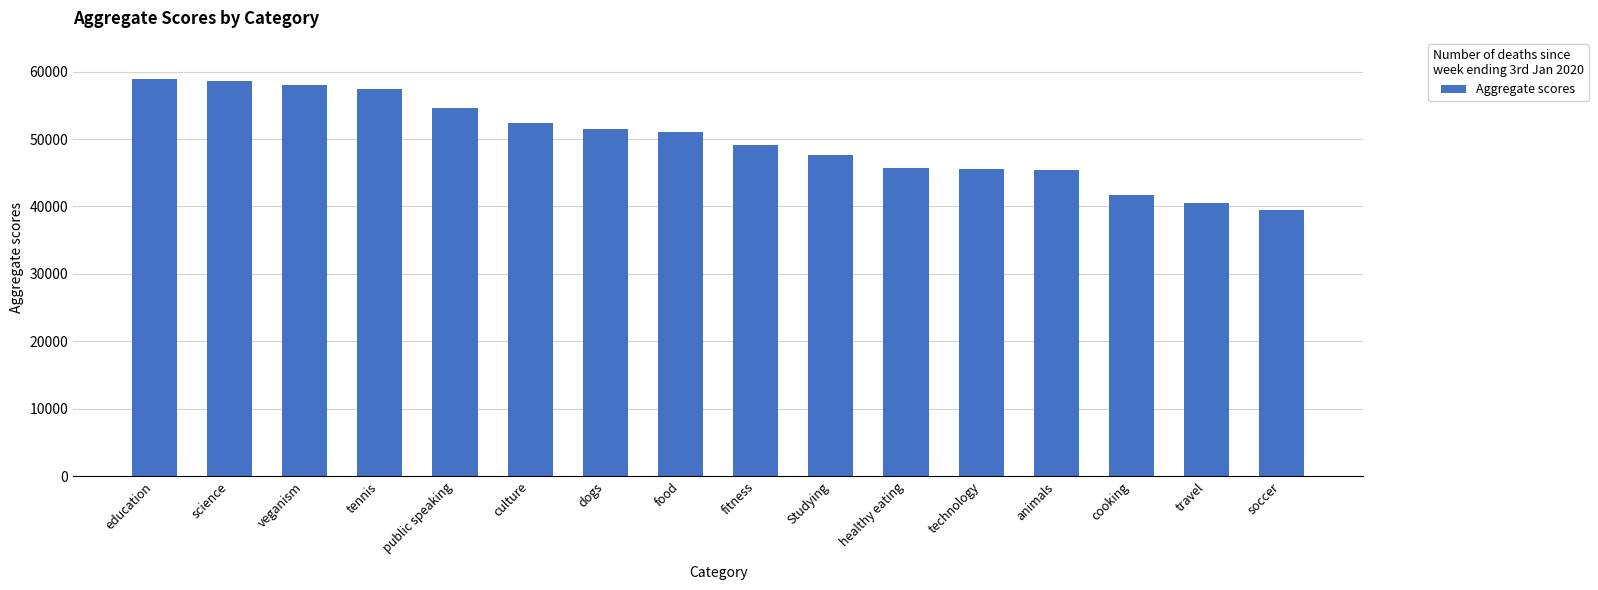

What is the difference between the maximum and second lowest values?

18454